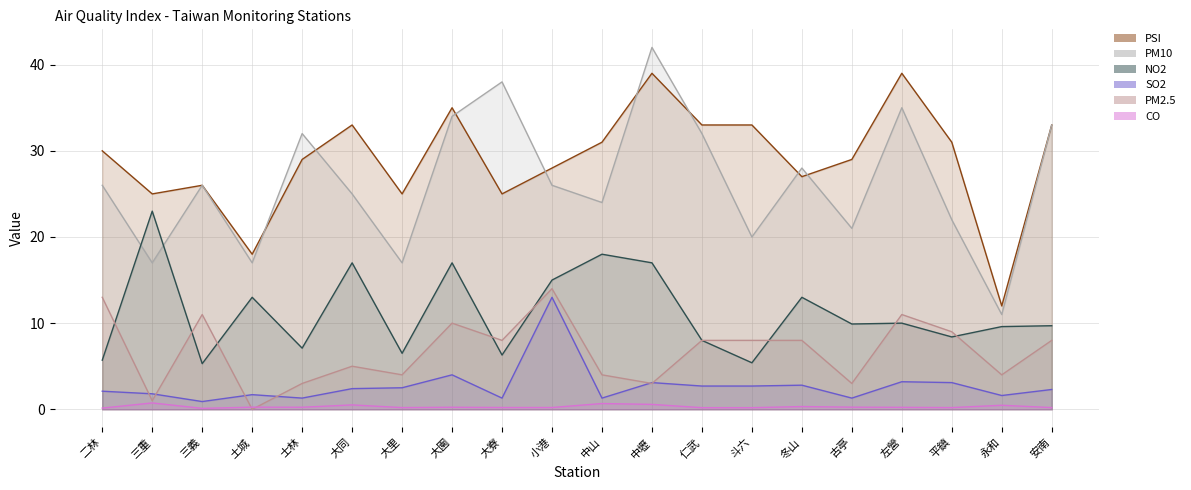

True or false: NO2 and PSI intersect in this chart.

False